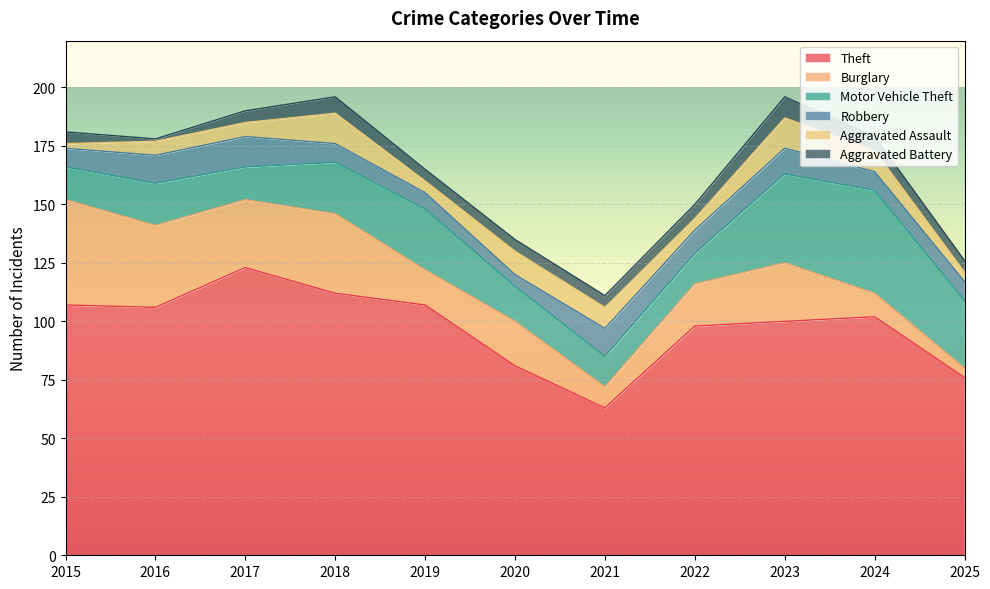

At which label is Aggravated Assault closest to 7?

2016